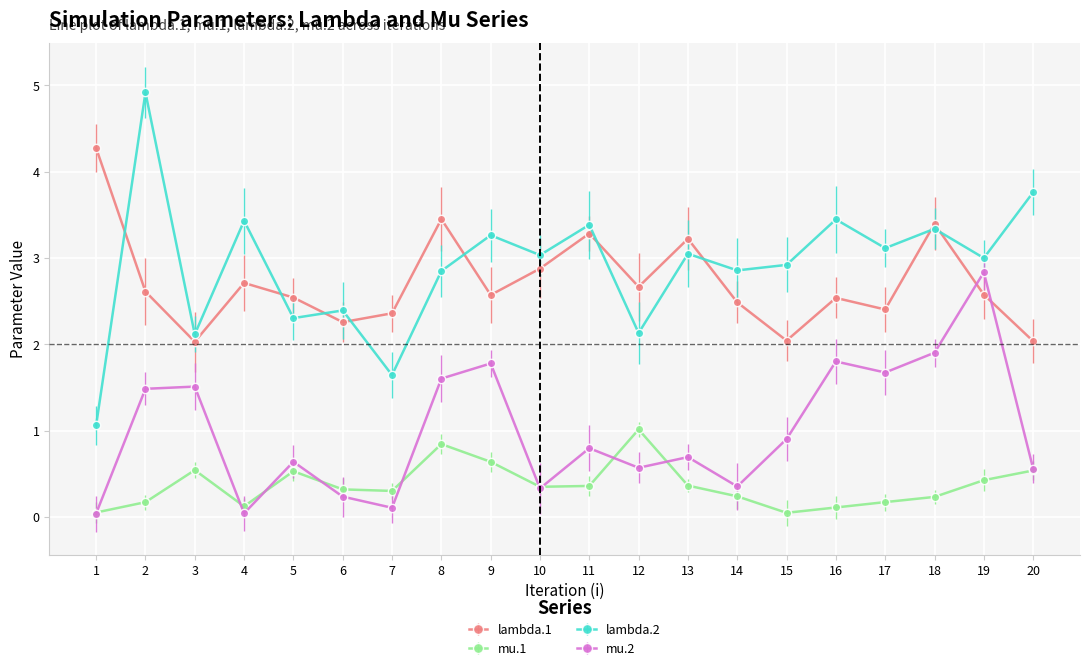

True or false: mu.1 and lambda.2 cross at least once.

False